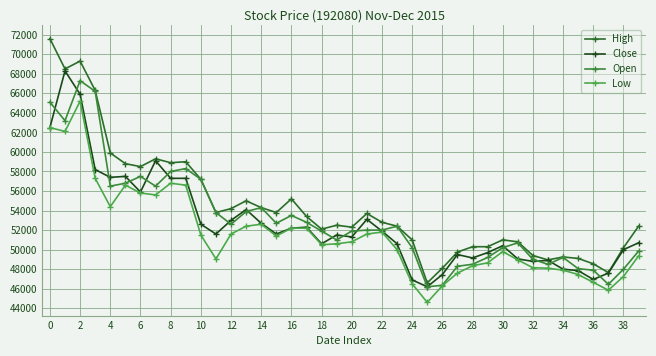

What are all the series names shown in the legend?

High, Close, Open, Low